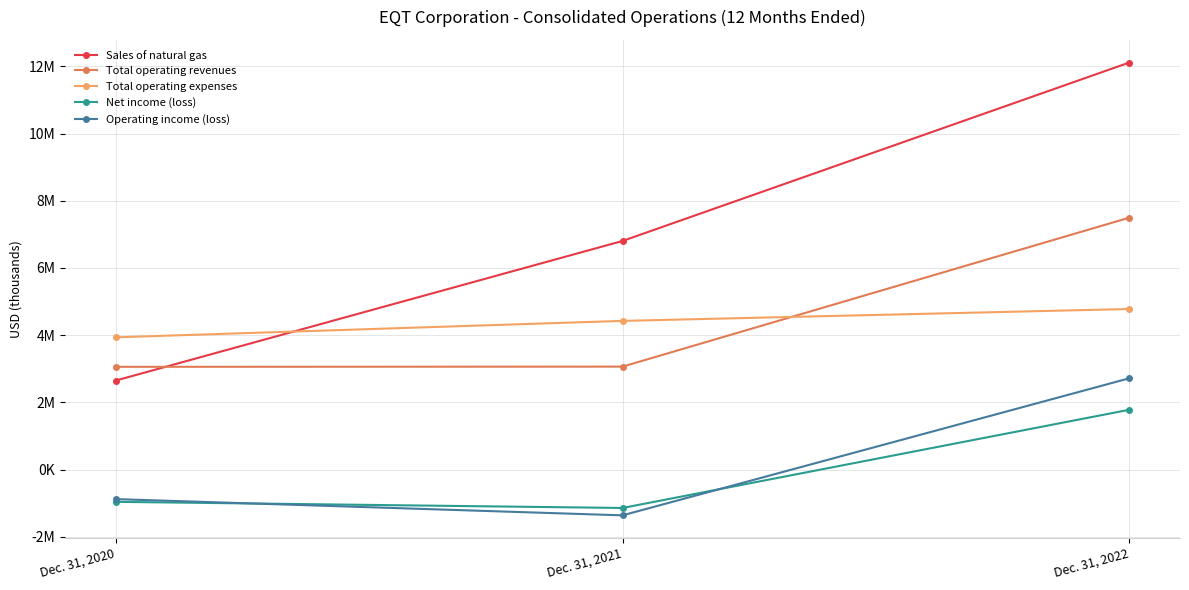

List the series in order of their peak value, lowest first.

Net income (loss), Operating income (loss), Total operating expenses, Total operating revenues, Sales of natural gas